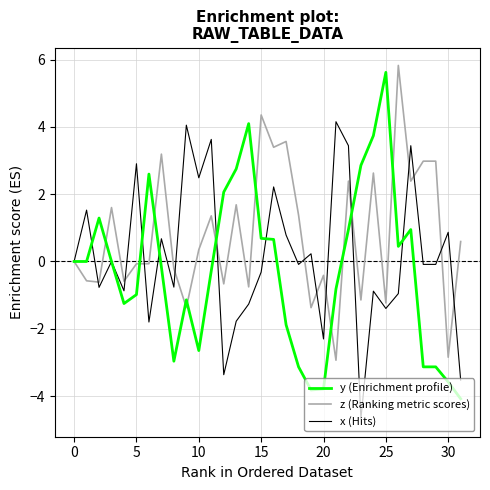

Rank the series by their average value, from highest to lowest.

z (Ranking metric scores), x (Hits), y (Enrichment profile)